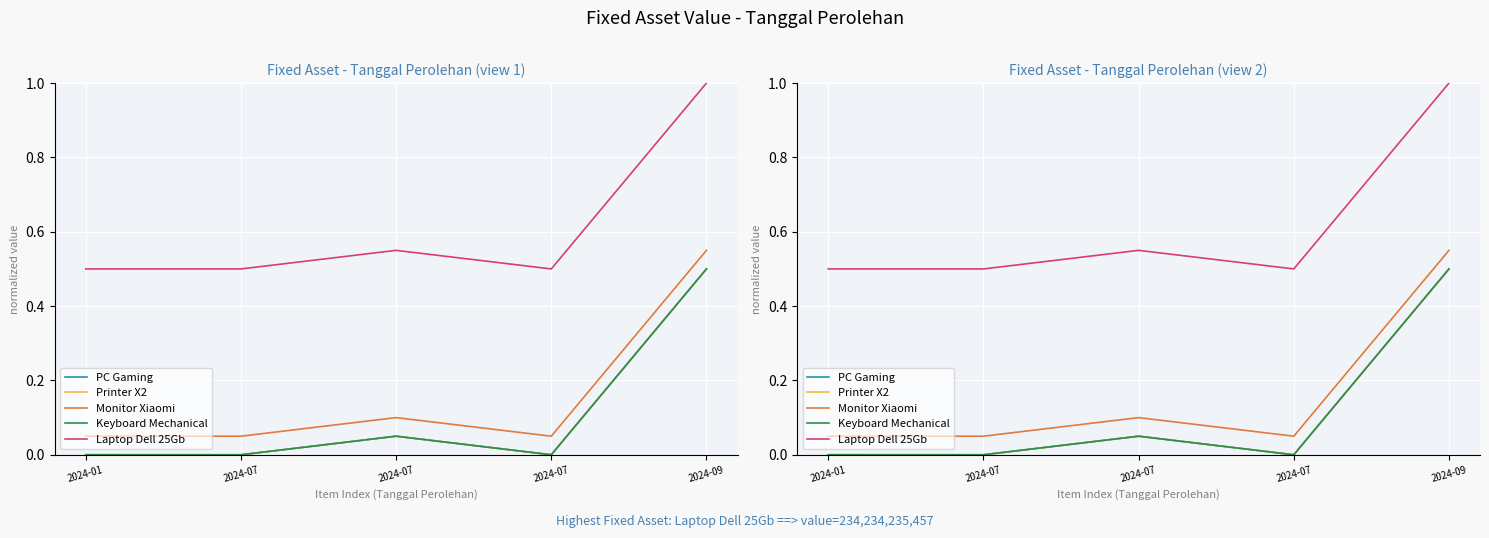

Reading left to right, what are all the values shown in this chart?

PC Gaming: 0.0	0.0	0.1	0.0	0.5
Printer X2: 0.0	0.0	0.1	0.0	0.5
Monitor Xiaomi: 0.1	0.1	0.1	0.1	0.6
Keyboard Mechanical: 0.0	0.0	0.1	0.0	0.5
Laptop Dell 25Gb: 0.5	0.5	0.6	0.5	1.0